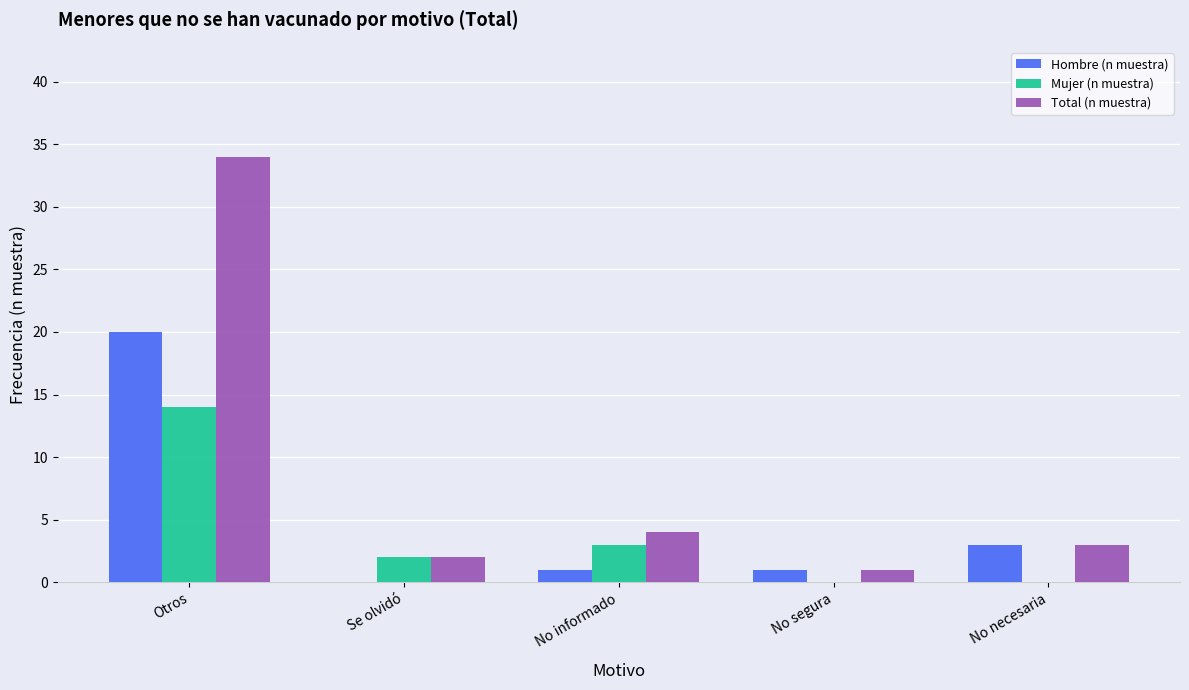

What is the sum of the Total (n muestra) values at No segura and Se olvidó?

3